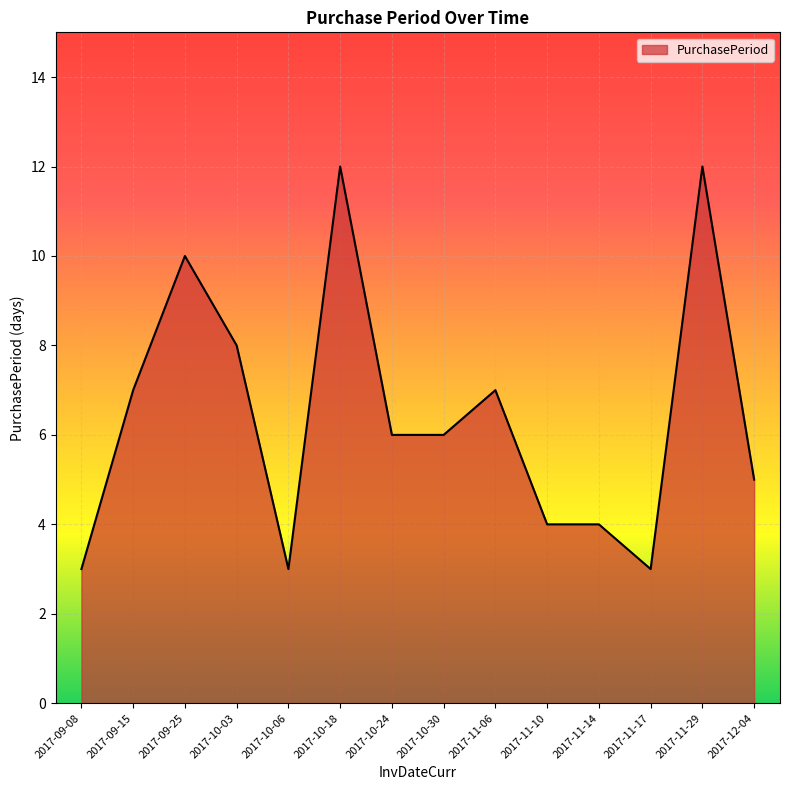

What is the difference between the maximum and minimum values?

9